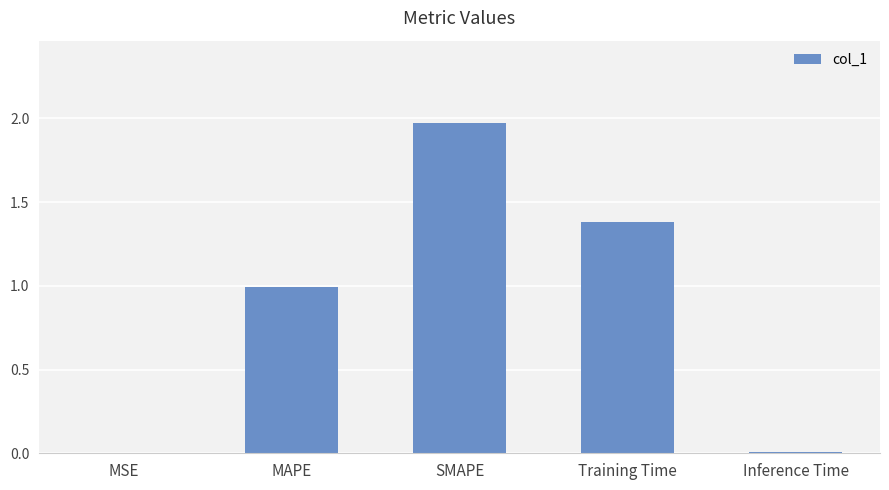

What is the sum of all values?

4.4